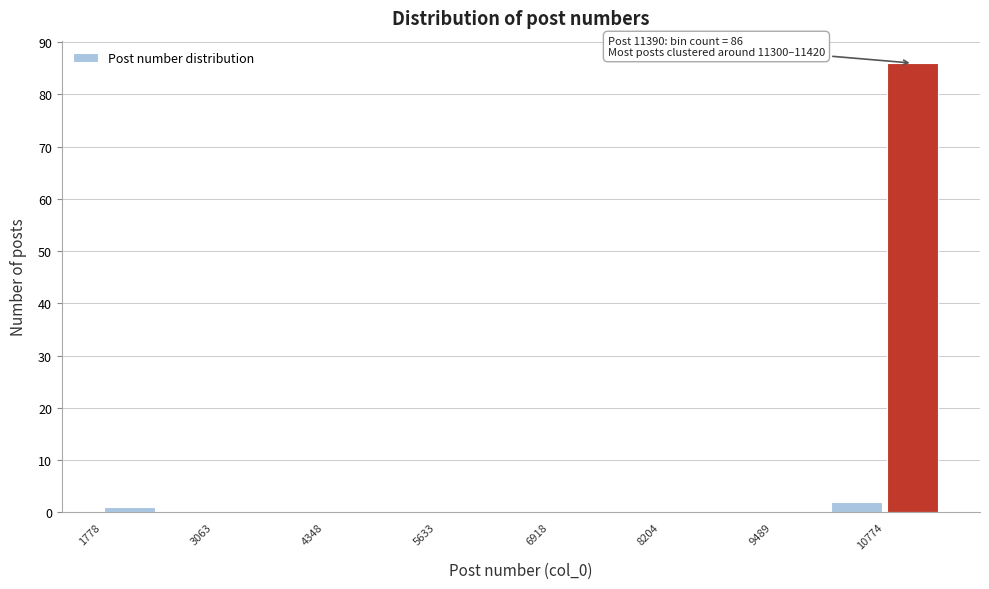

Read against the x-axis, roughly where is the centre of the tallest bar?

11000